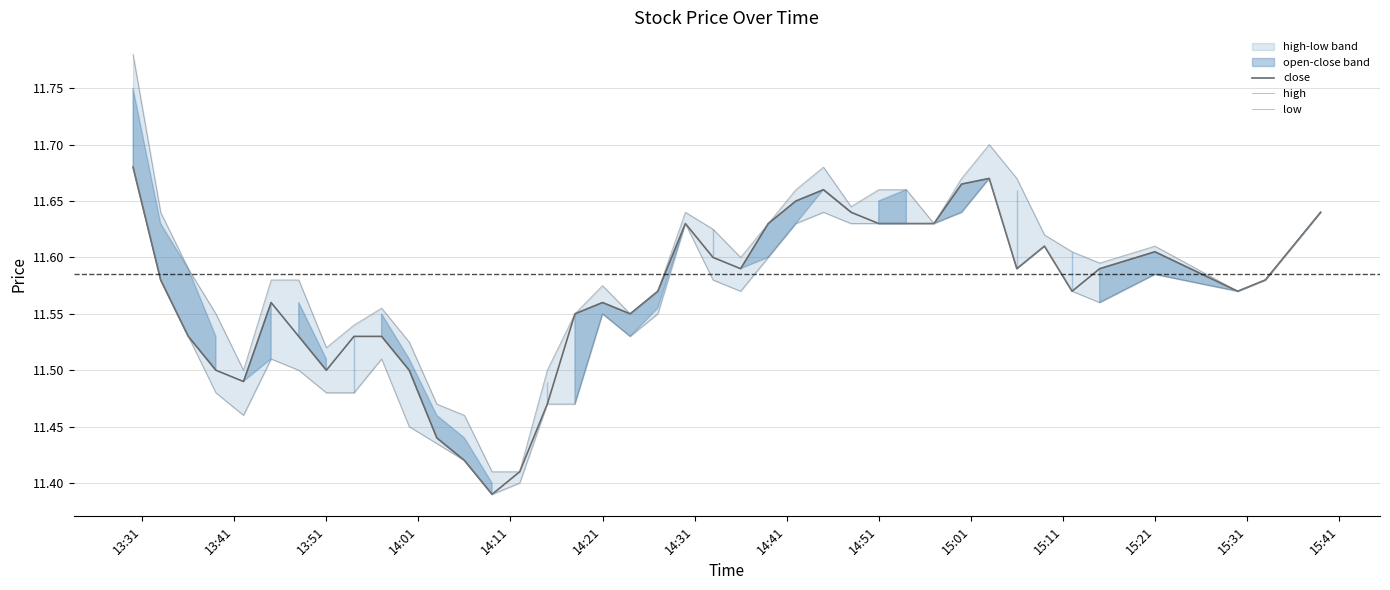

How many categories are shown in the chart?

40